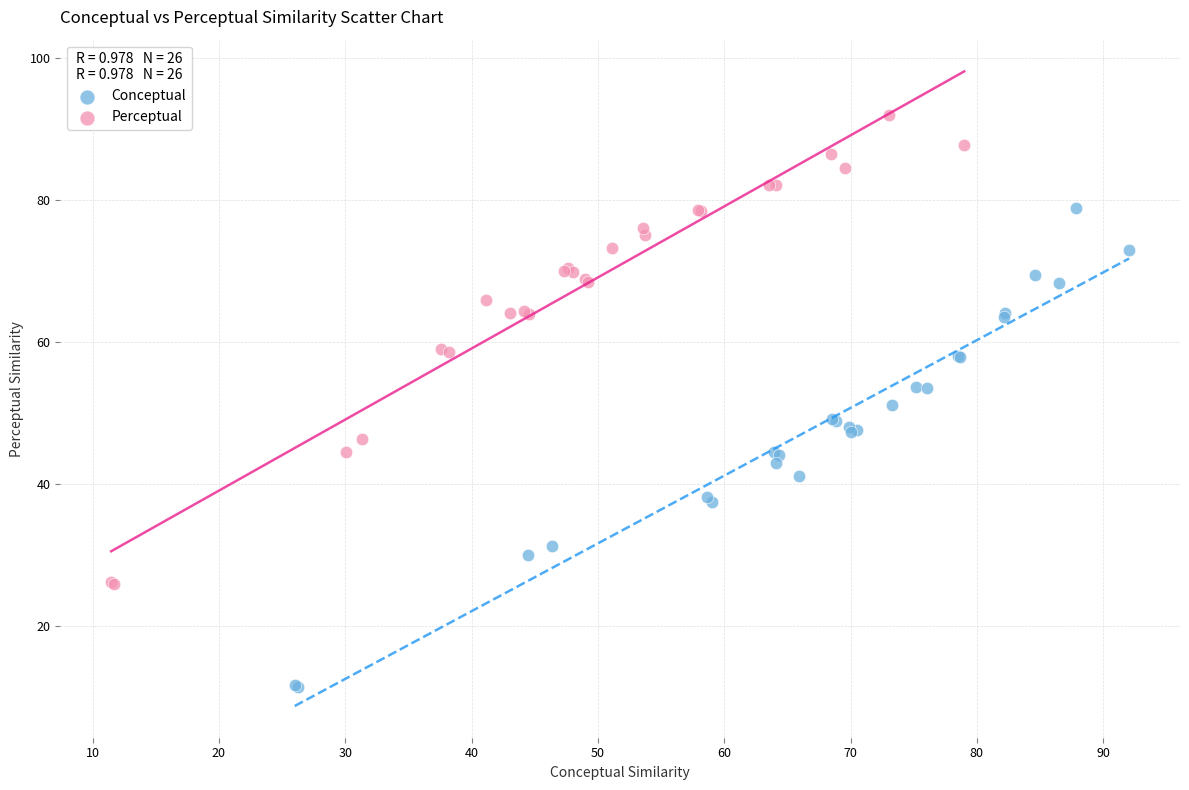

Which series has the largest Y range (max minus min)?

Conceptual